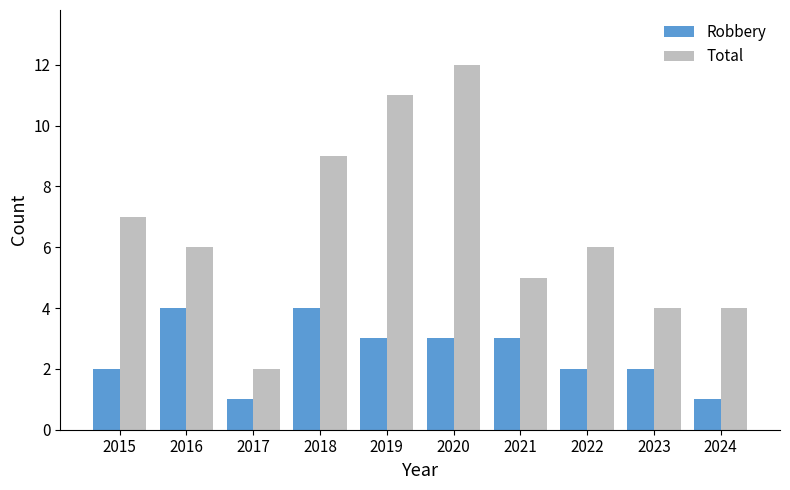

Count the number of categories in the chart.

10